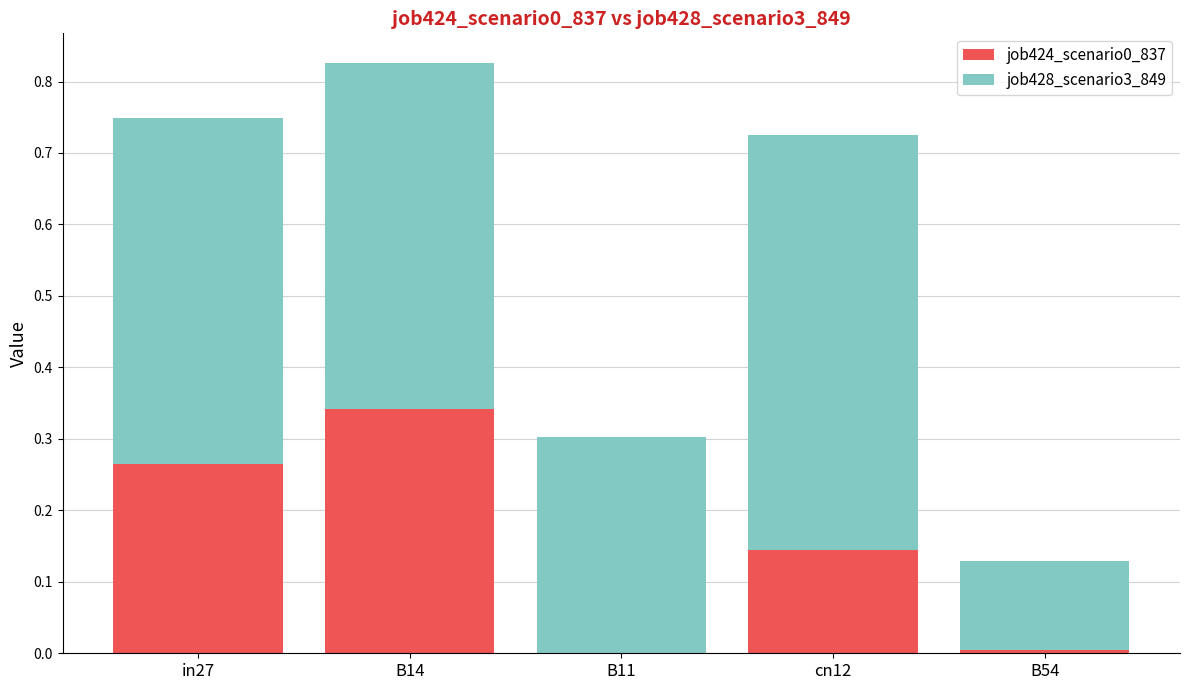

At which category is the sum across all series the highest?

B14